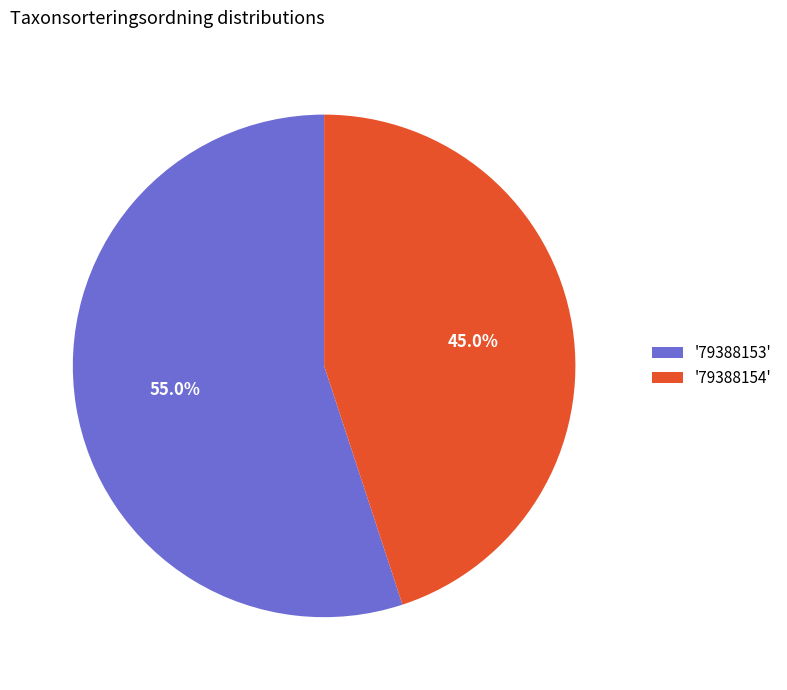

Which slice is the smallest?

'79388154'